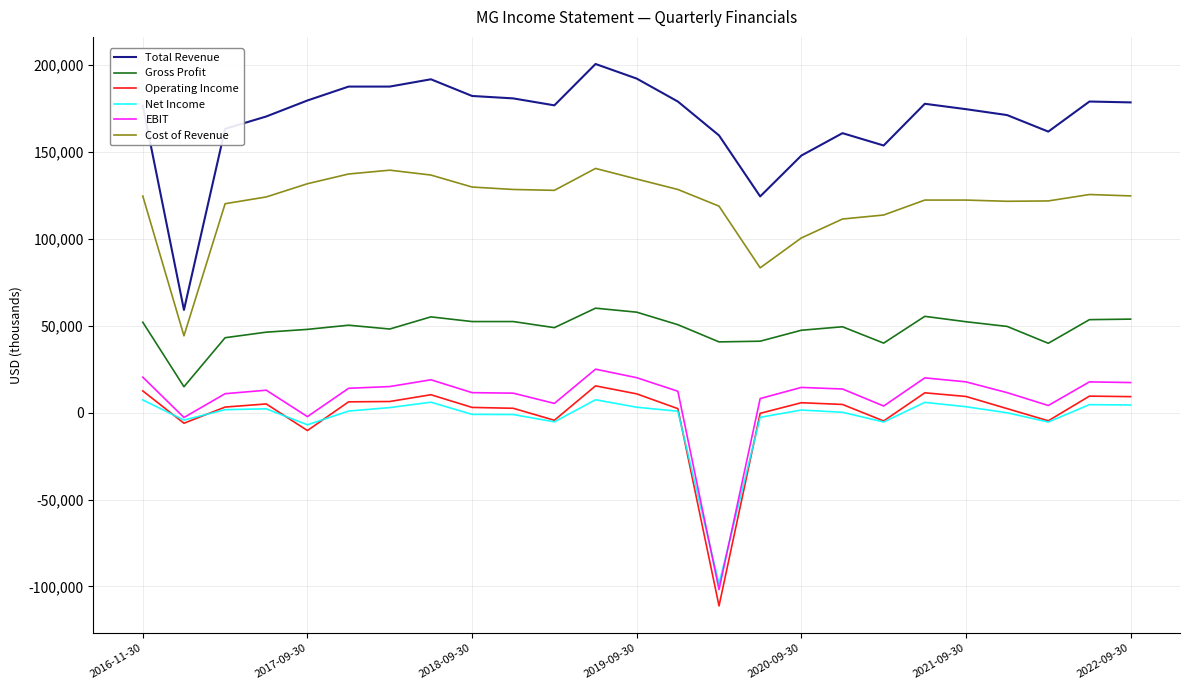

What is the highest value of the Gross Profit series?

60100